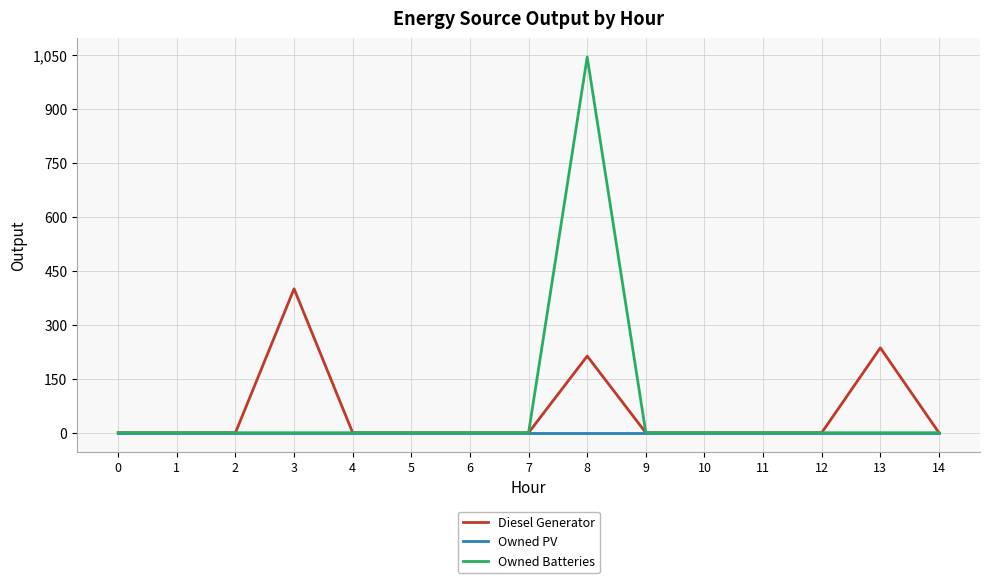

Reading left to right, list all the values displayed in this chart.

Diesel Generator: 0=0	1=0	2=0	3=400	4=0	5=0	6=0	7=0	8=213	9=0	10=0	11=0	12=0	13=236	14=0
Owned PV: 0=0	1=0	2=0	3=0	4=0	5=0	6=0	7=0	8=0	9=0	10=0	11=0	12=0	13=0	14=0
Owned Batteries: 0=0	1=0	2=0	3=0	4=0	5=0	6=0	7=0	8=1044	9=0	10=0	11=0	12=0	13=0	14=0